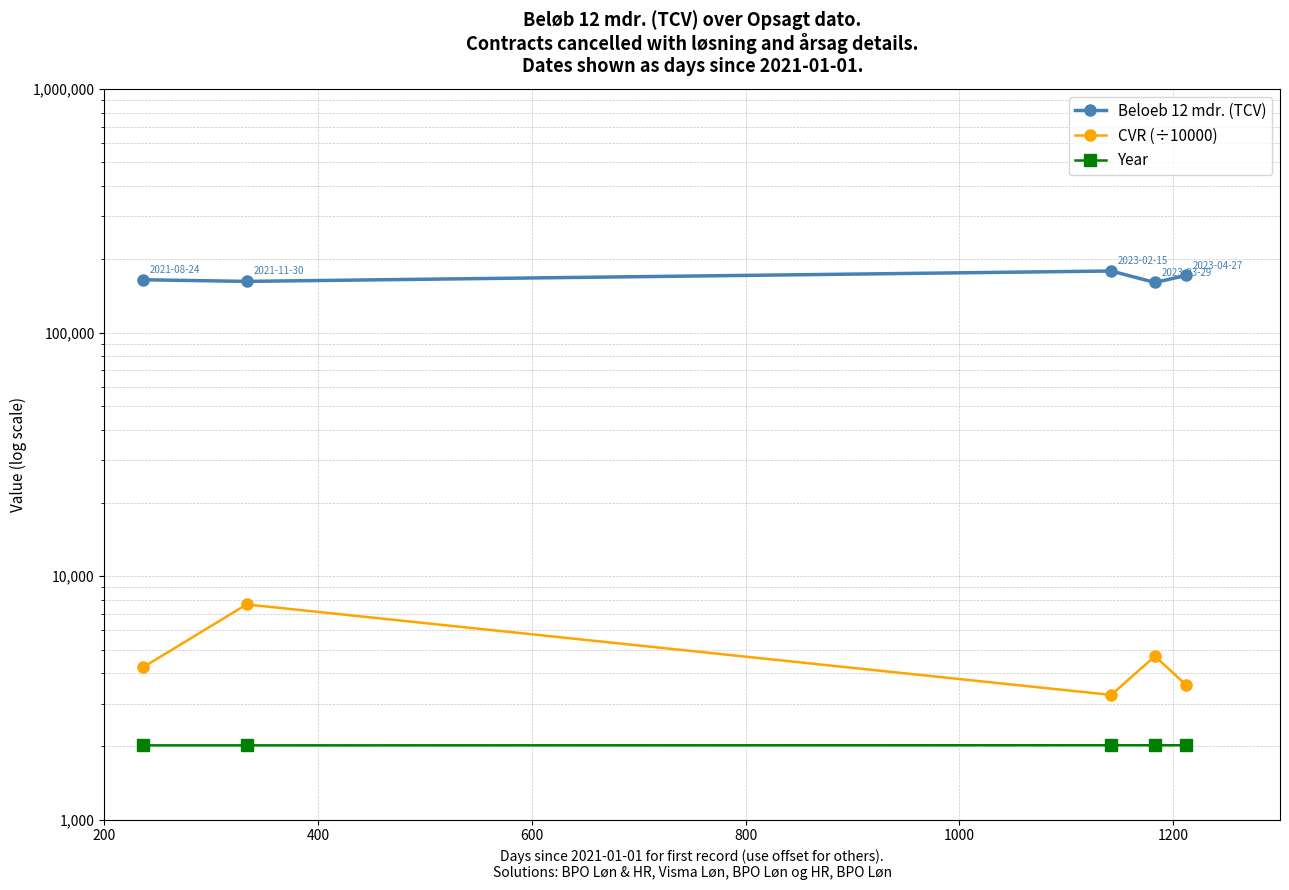

Does the chart display data point markers on the line(s)?

Yes